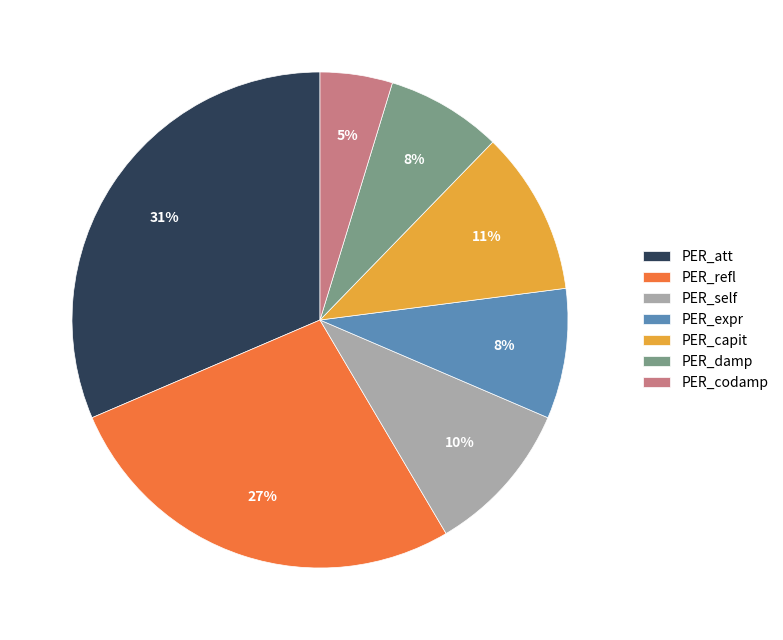

Is there a majority slice in this chart?

No